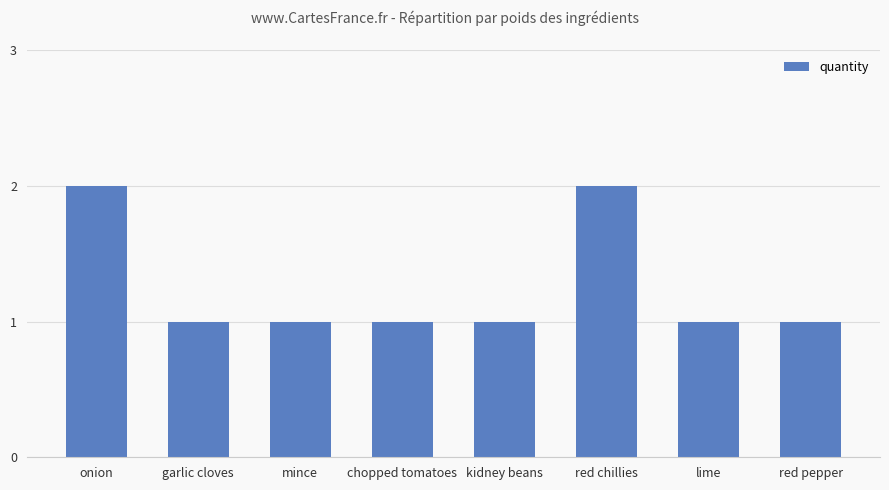

Between garlic cloves and onion, which is larger?

onion